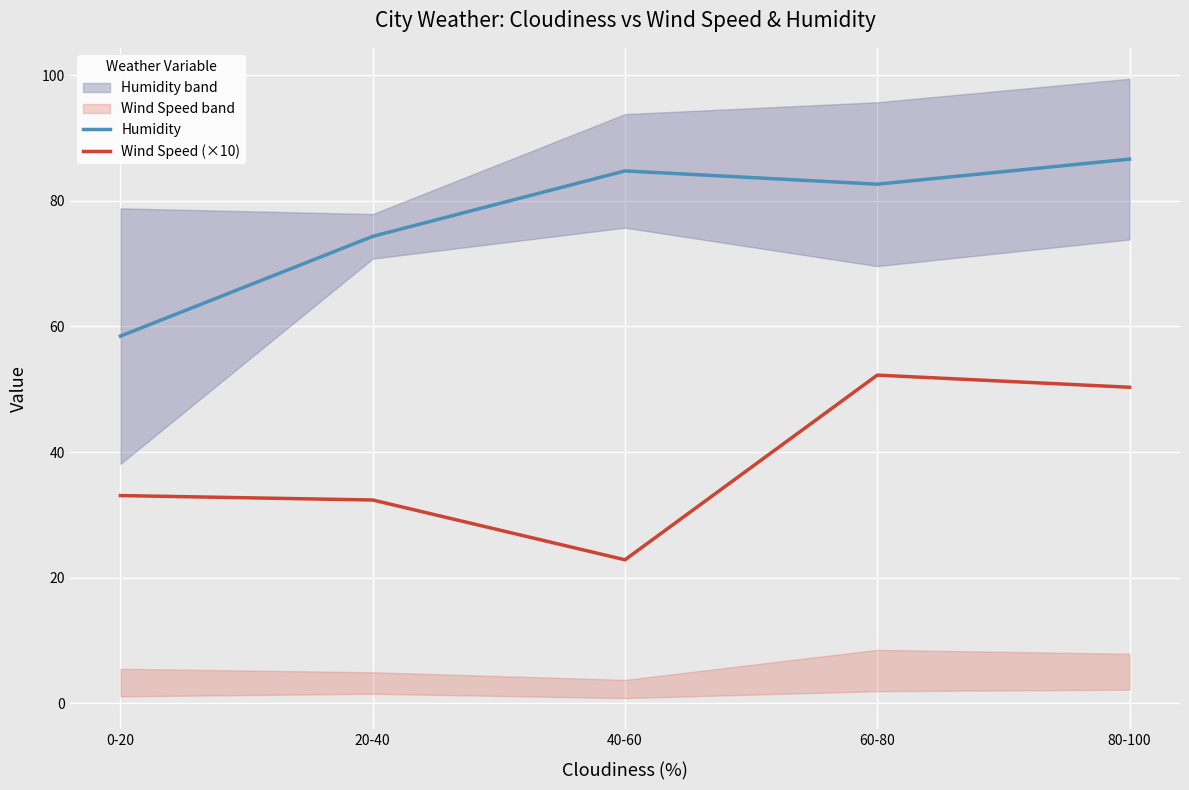

True or false: Humidity and Wind Speed (×10) cross at least once.

False